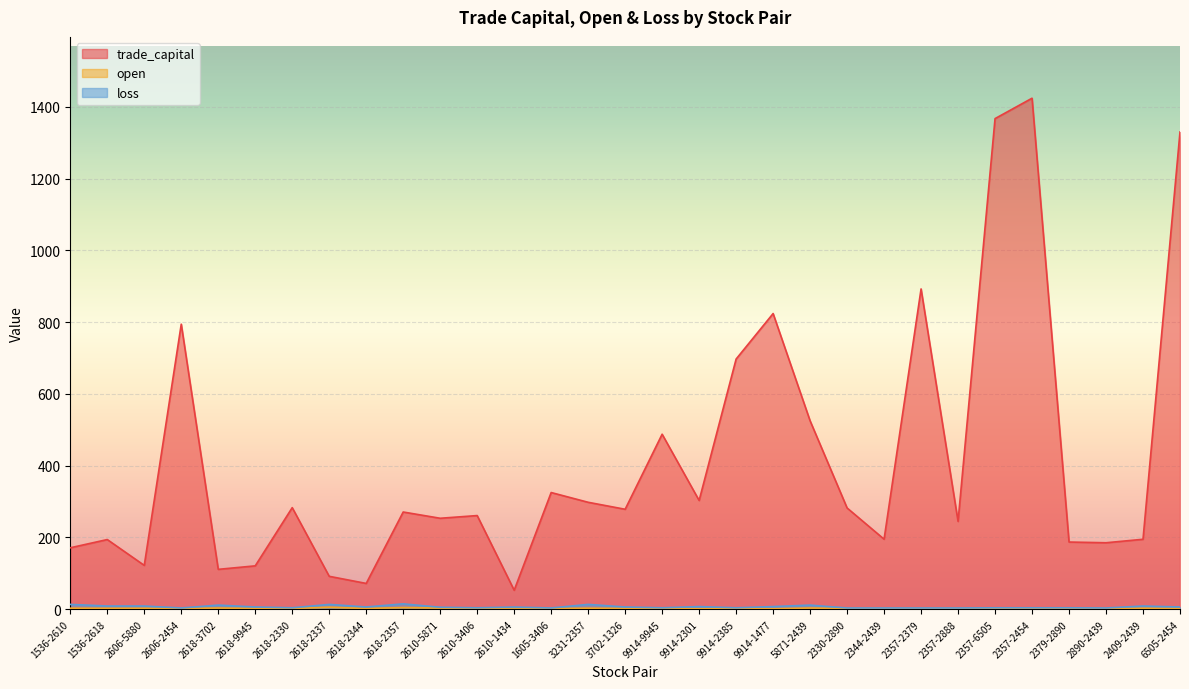

True or false: trade_capital has more than 1 interior local peaks.

True